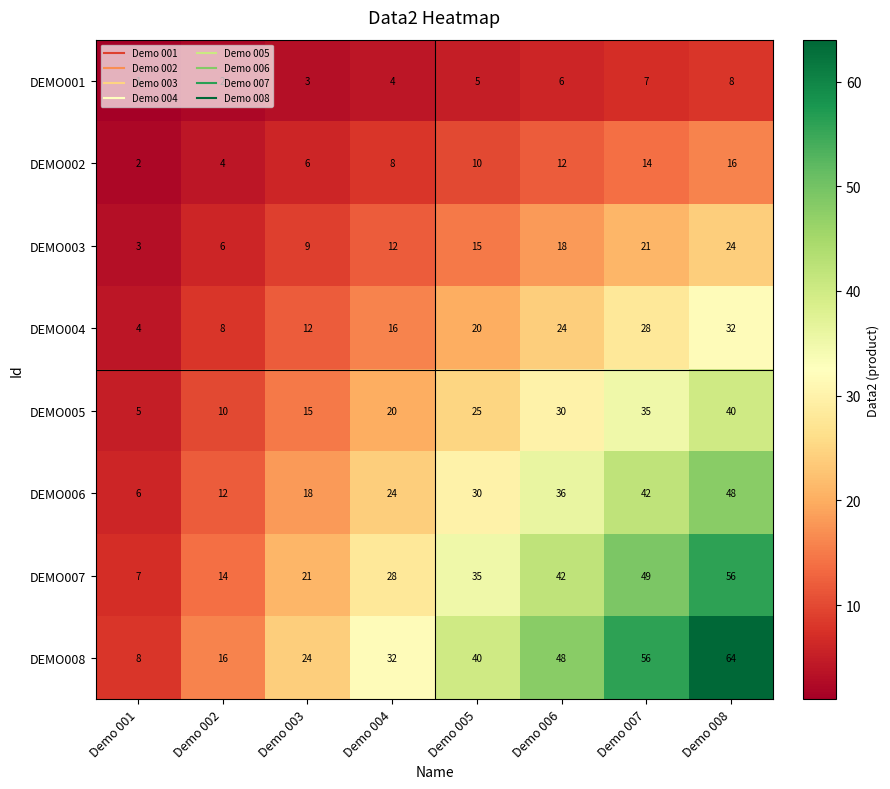

True or false: DEMO002 has a value of 25 at Demo 008.

False